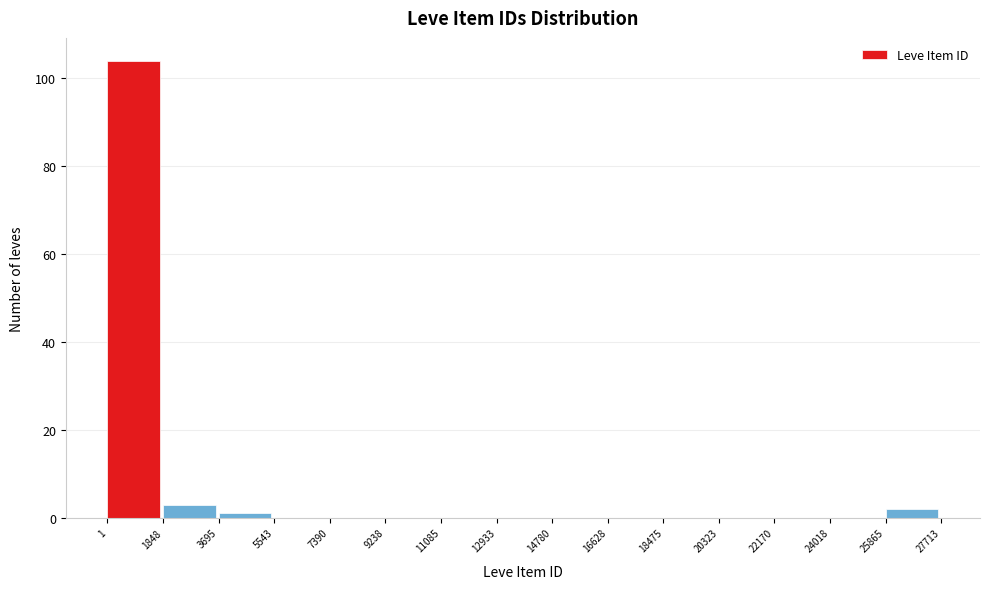

Reading left to right, list every bar in this chart as the range it spans on the x-axis followed by its height. The values are not printed on the chart, so give them approximately, as read against the axis.

1 to 1848: 104
1848 to 3695: 4
3695 to 5543: under 2
5543 to 7390: 0
7390 to 9238: 0
9238 to 11085: 0
11085 to 12933: 0
12933 to 14780: 0
14780 to 16628: 0
16628 to 18475: 0
18475 to 20323: 0
20323 to 22170: 0
22170 to 24018: 0
24018 to 25865: 0
25865 to 27713: 2